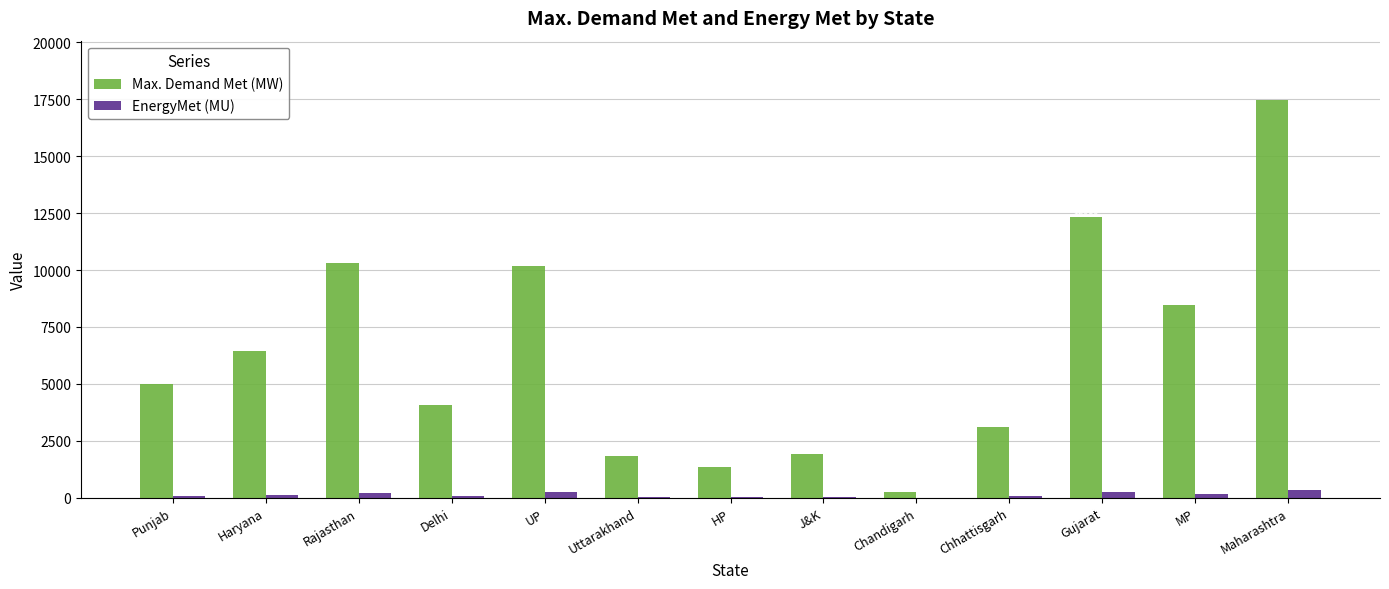

At which category does the chart reach its peak across all series?

Maharashtra